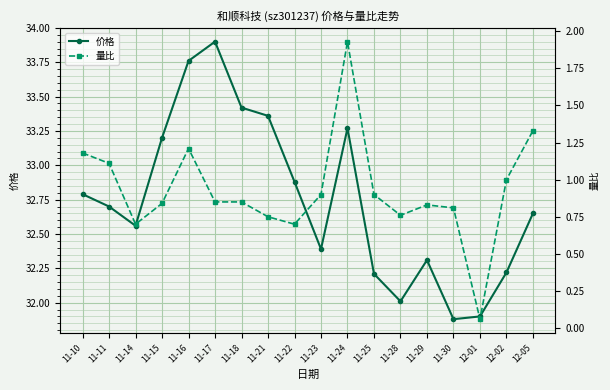

What is the value of the 量比 point at the 11th from the left?

1.9